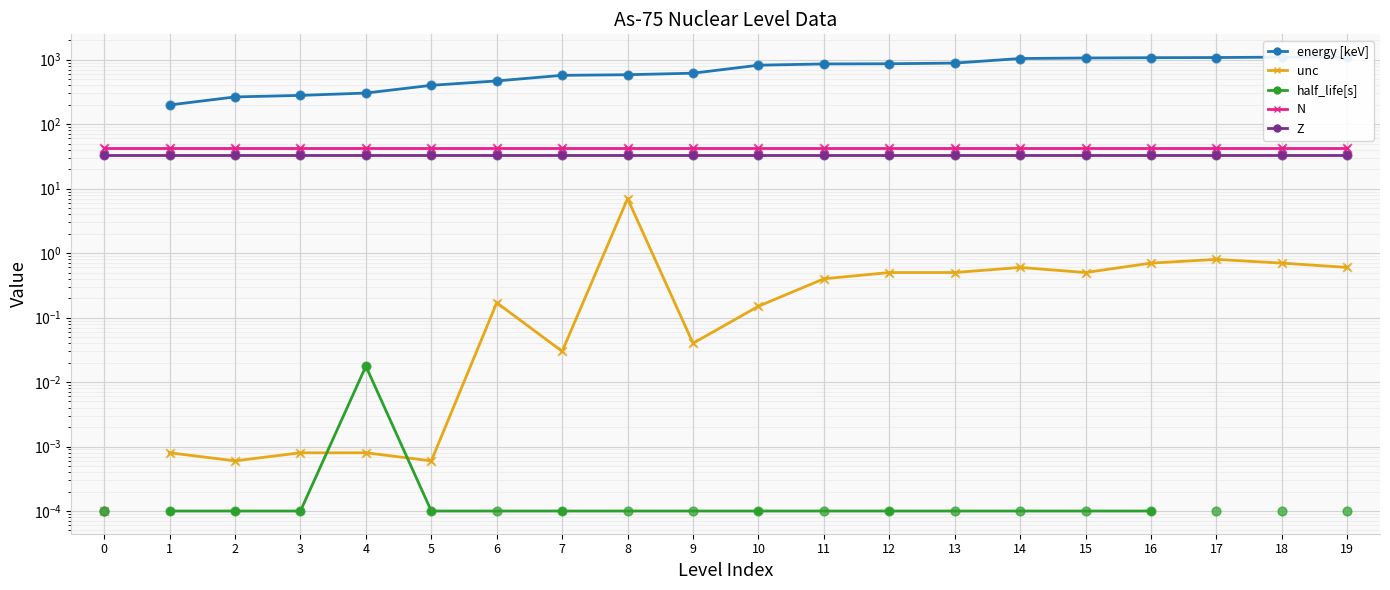

At which category is the sum across all series the highest?

19